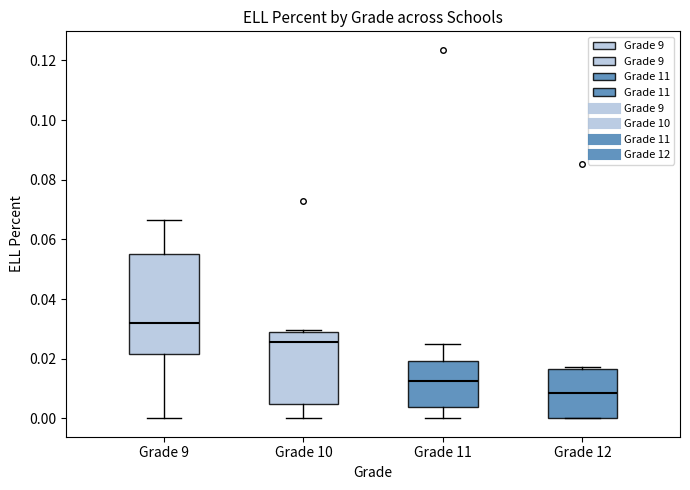

Reading left to right, transcribe this box plot: for each box, give where its median line is, the range the box spans, and where its two whiskers end, as read against the y-axis. The values are not printed on the chart, so give them approximately, as read against the axis.

Grade 9: median 0.032, box 0.022 to 0.056, whiskers 0.000 to 0.066
Grade 10: median 0.026, box 0.004 to 0.028, whiskers 0.000 to 0.030
Grade 11: median 0.012, box 0.004 to 0.020, whiskers 0.000 to 0.026
Grade 12: median 0.008, box 0.000 to 0.016, whiskers 0.000 to 0.018